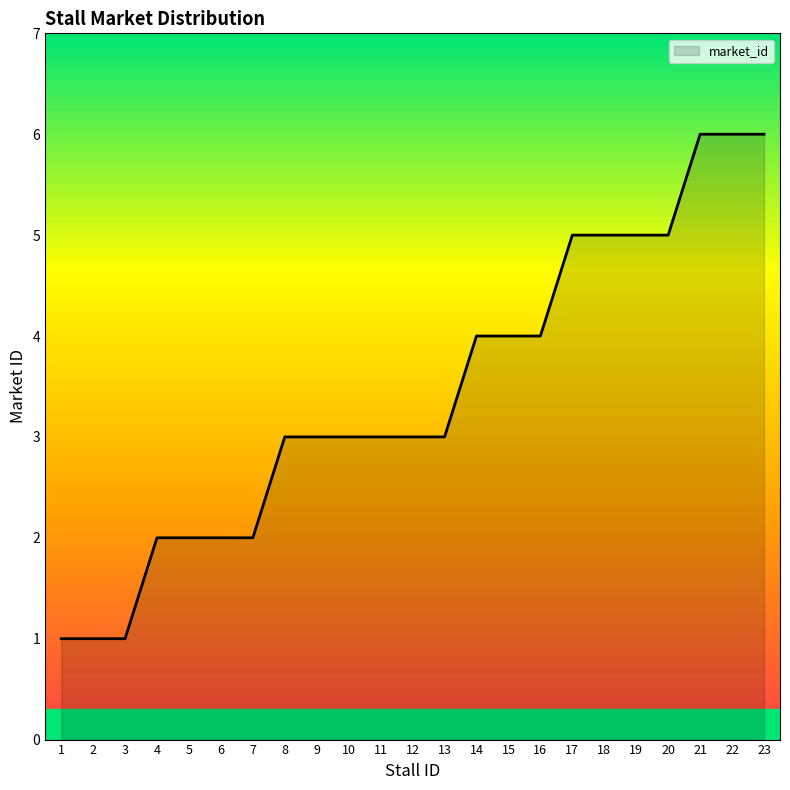

Which has a higher value, 22 or 10?

22